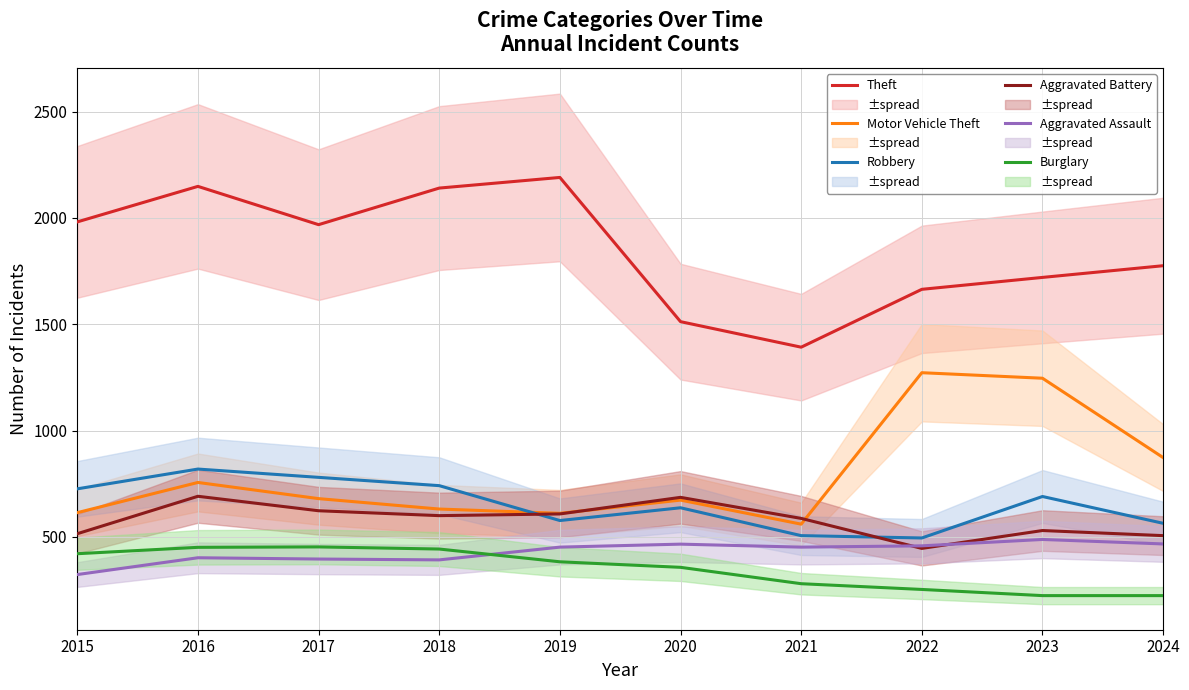

The value of Burglary at 2023 is 74. True or false?

False